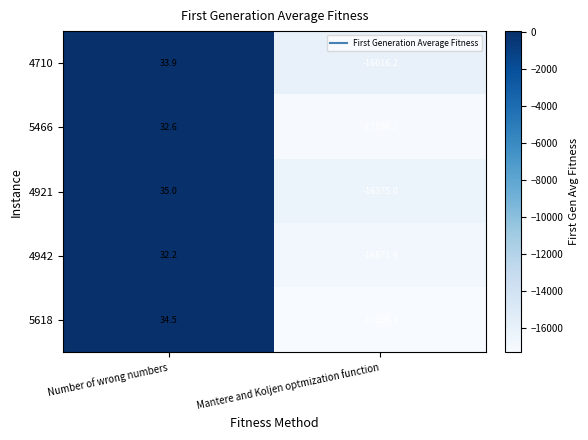

What is the sum of the 5618 values at Mantere and Koljen optmization function and Number of wrong numbers?

-17251.6